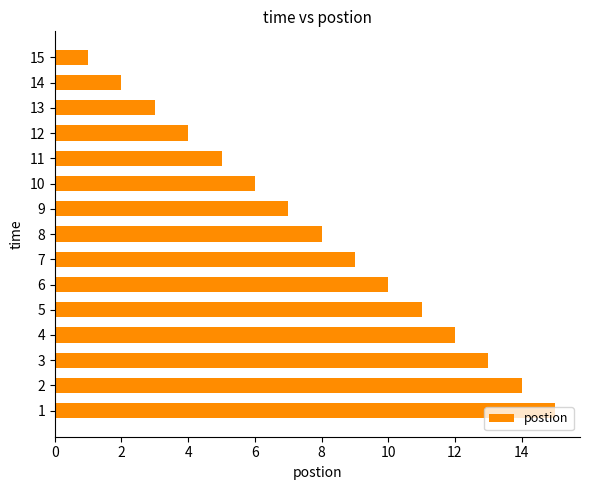

List the labels in order of value, largest first.

1, 2, 3, 4, 5, 6, 7, 8, 9, 10, 11, 12, 13, 14, 15